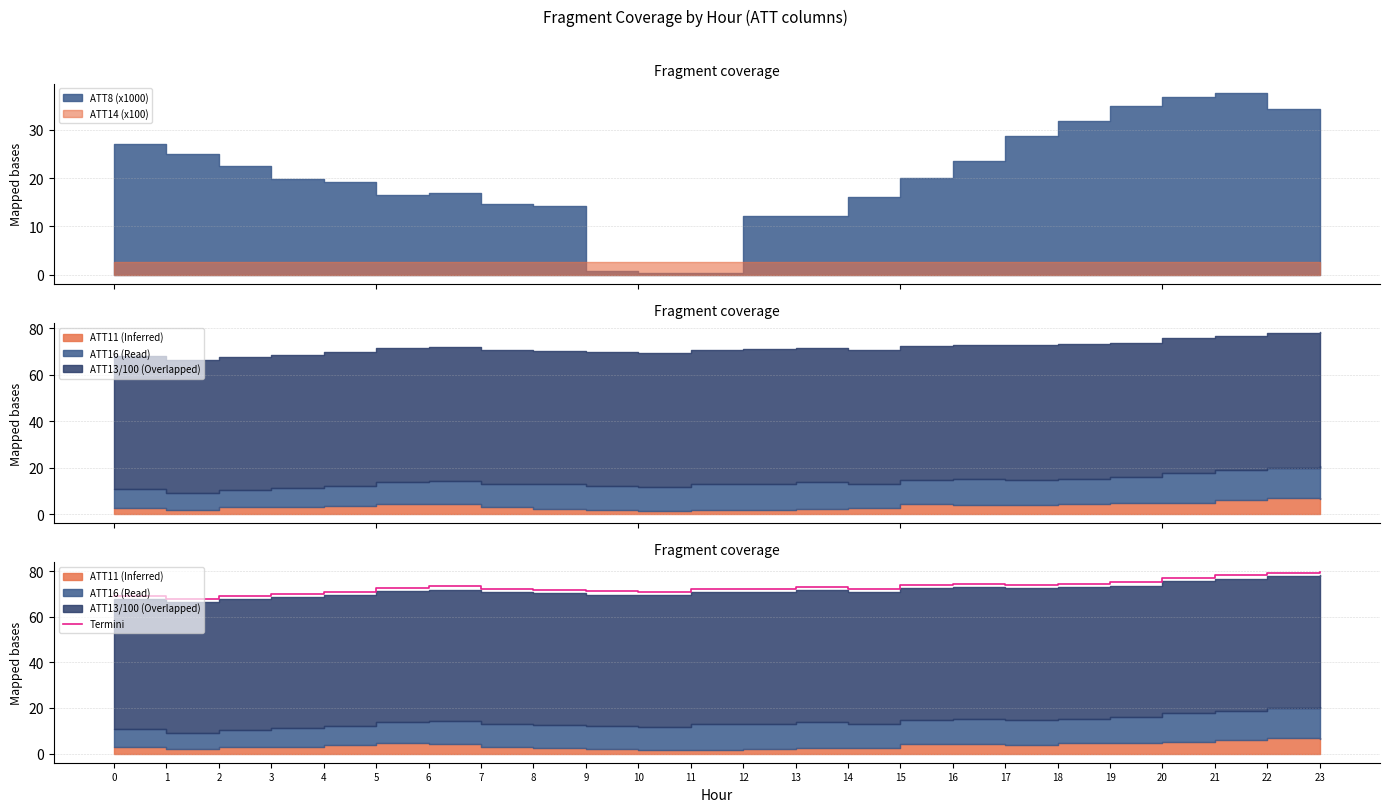

Where is the first local minimum?

1